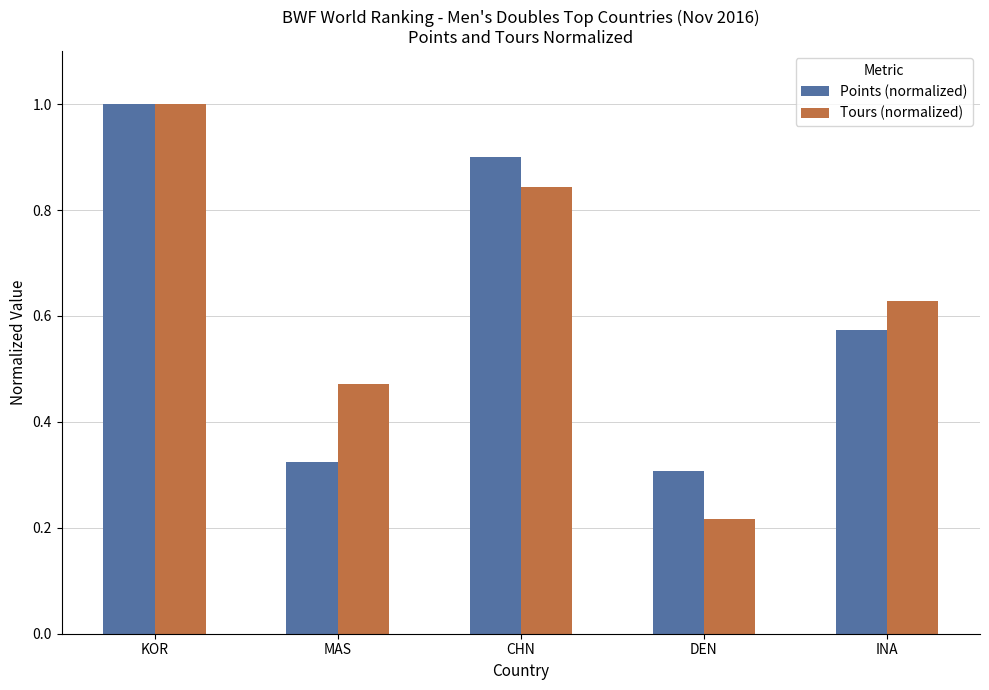

Rank the categories by Tours (normalized) value from lowest to highest.

DEN, MAS, INA, CHN, KOR